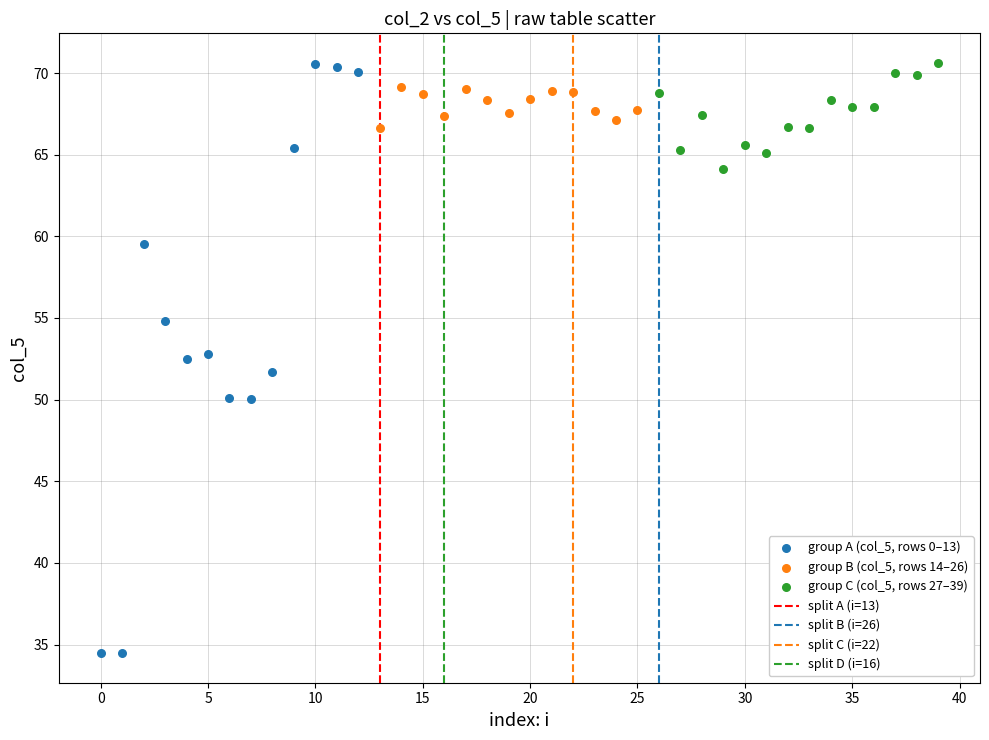

Which series has the widest spread of Y values?

group A (col_5, rows 0–13)